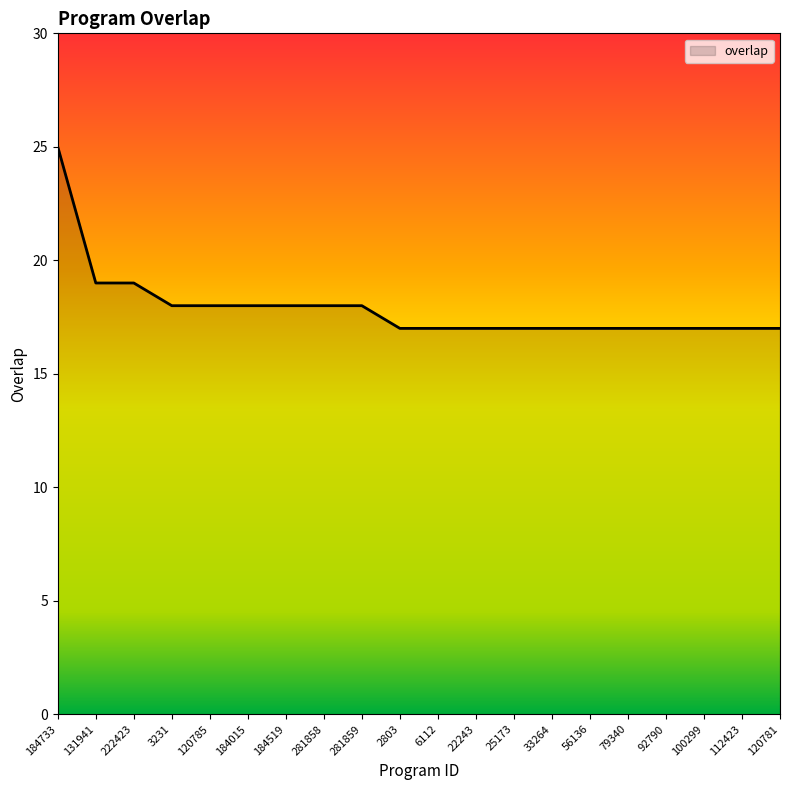

How many lines are shown in the chart?

1